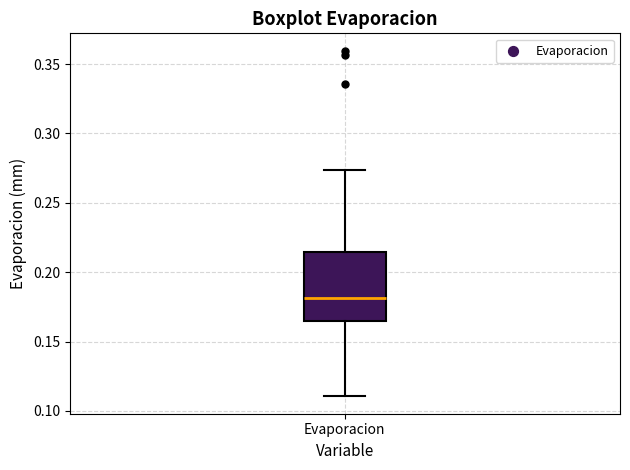

Where does the upper whisker of the box for Evaporacion end on the y-axis? The values are not printed on the chart, so give them approximately, as read against the axis.

0.275